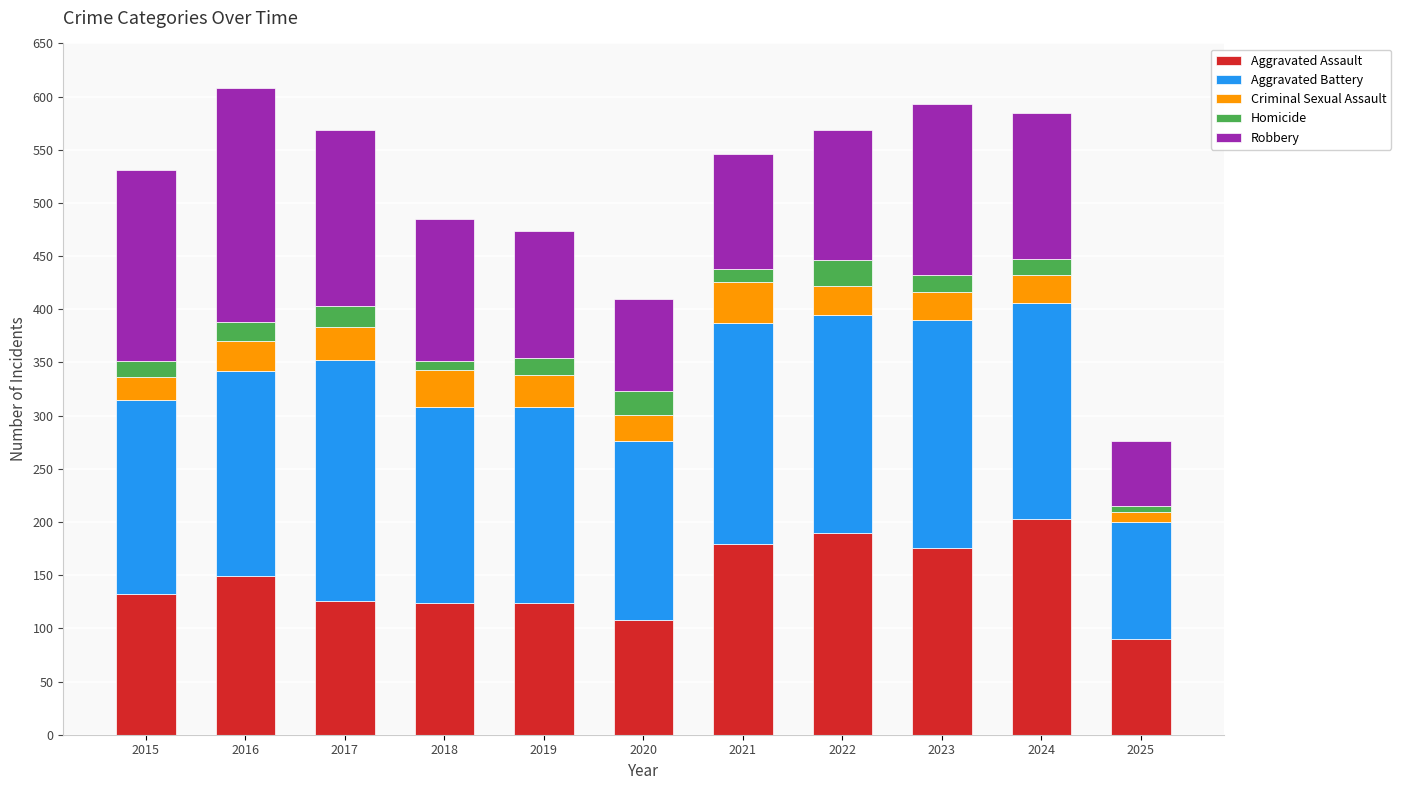

Are the bars grouped side by side (vs. stacked)?

No